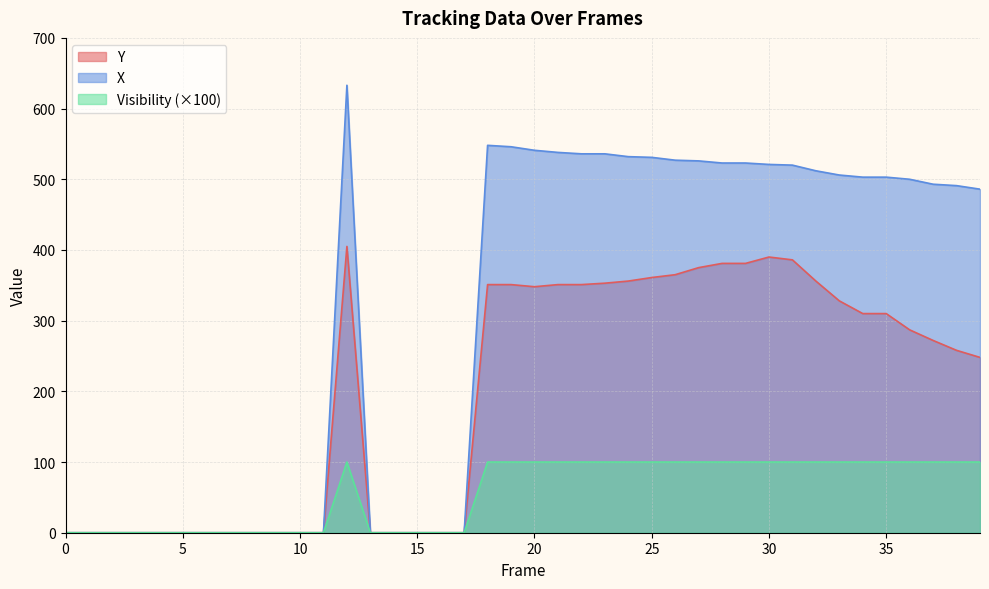

Between 30 and 33, which is larger?

30